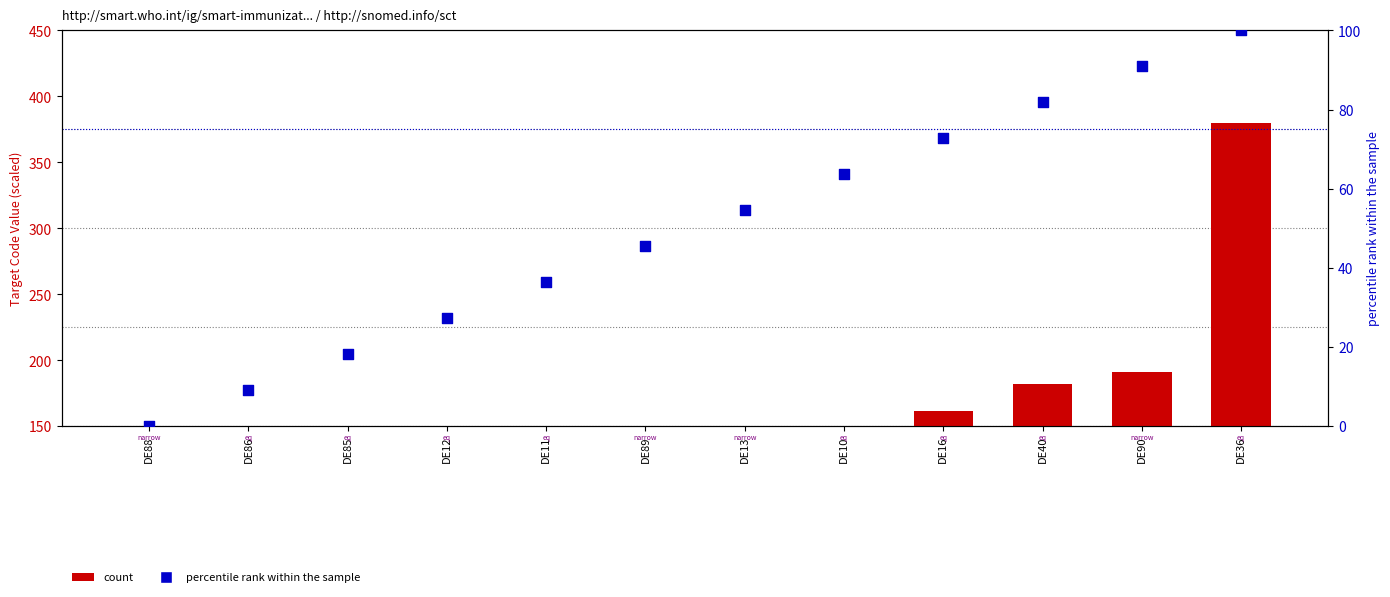

Which series reaches the minimum Y coordinate?

percentile rank within the sample